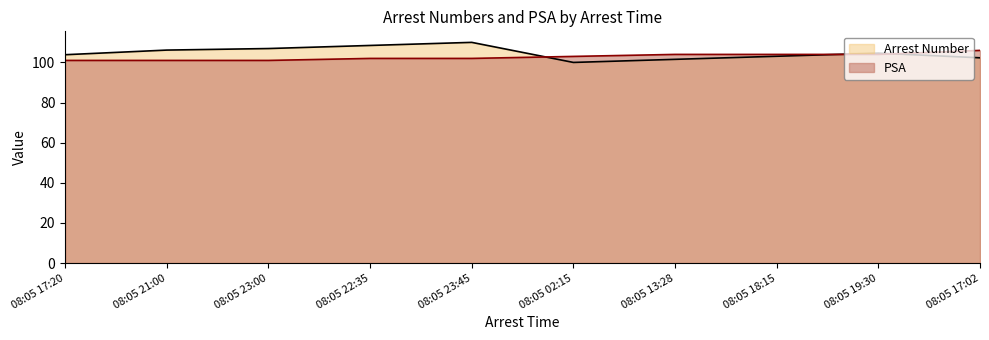

At how many categories does at least one series exceed 109?

1